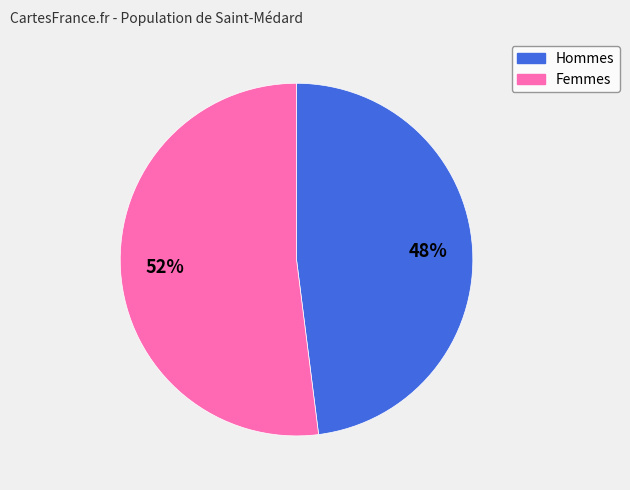

Is there a majority slice in this chart?

Yes